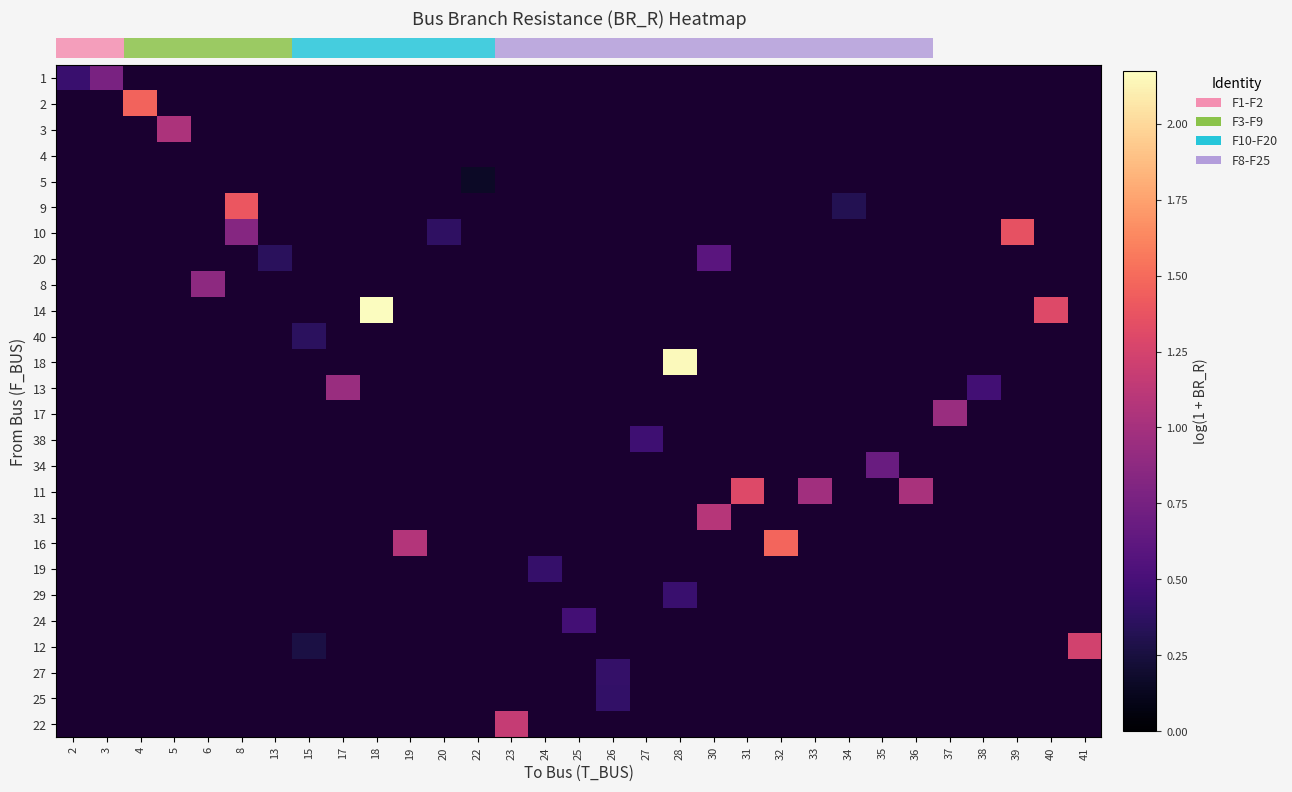

At which label does row_2 reach its minimum?

2